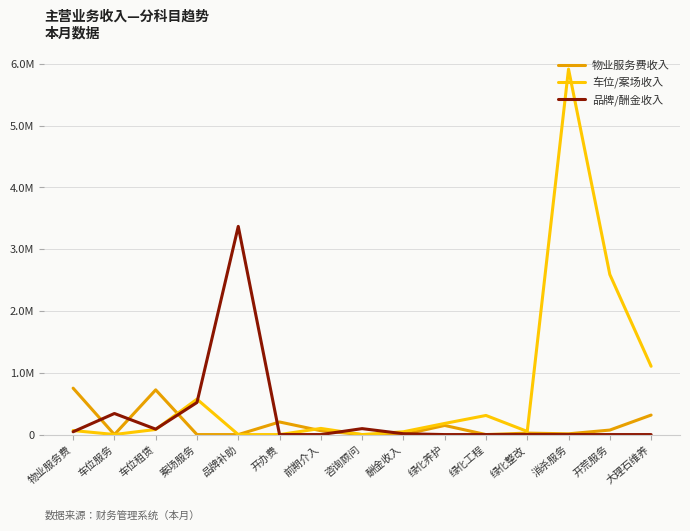

List the series in order of their overall mean, highest first.

车位/案场收入, 品牌/酬金收入, 物业服务费收入